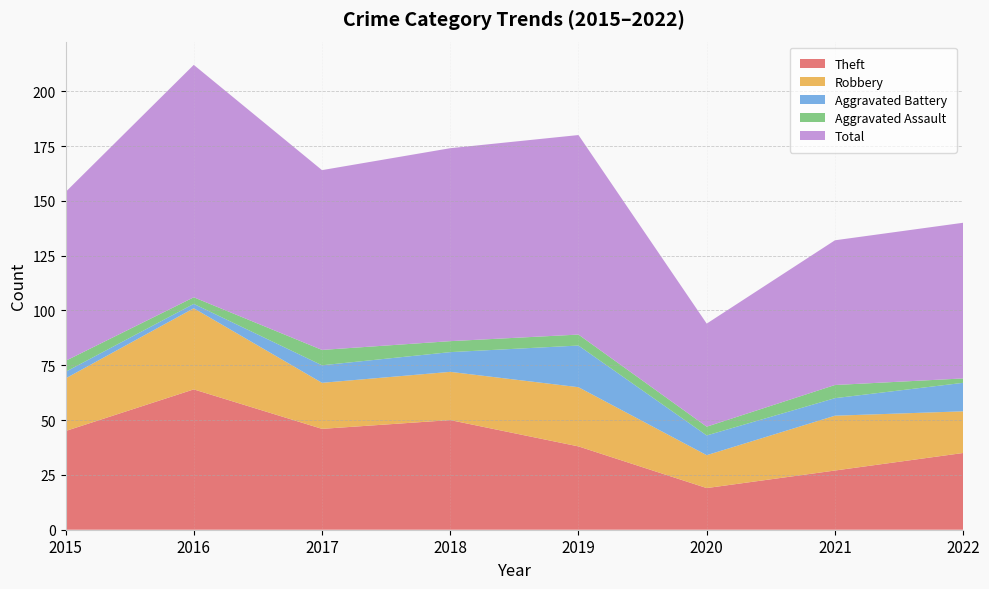

Reading left to right, transcribe all the data shown in this chart.

Theft: 45	64	46	50	38	19	27	35
Robbery: 24	37	21	22	27	15	25	19
Aggravated Battery: 3	2	8	9	19	9	8	13
Aggravated Assault: 5	3	7	5	5	4	6	2
Total: 77	106	82	88	91	47	66	71